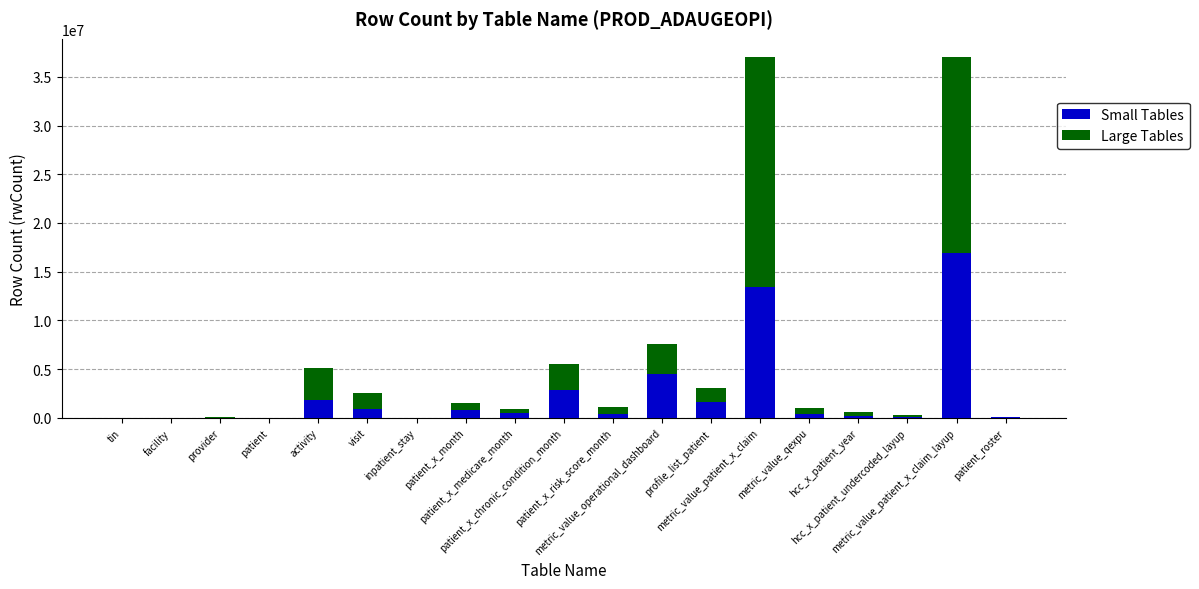

What is the maximum value for Small Tables?

16944546